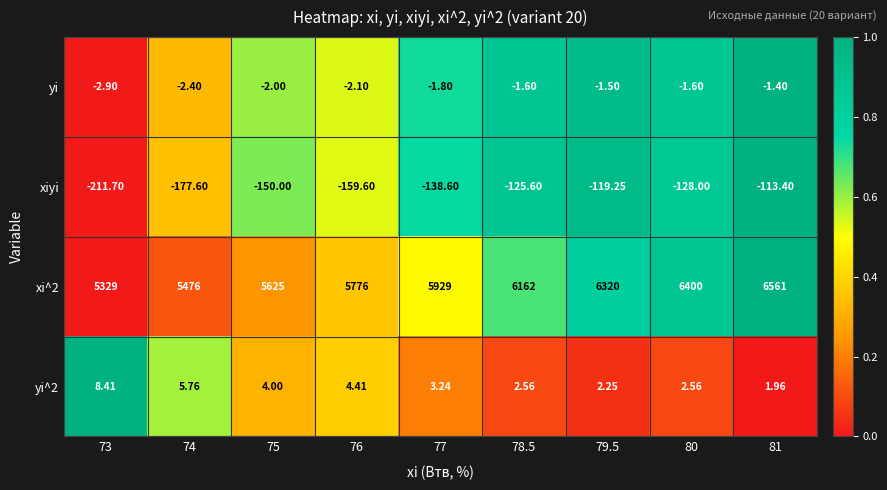

At which category does the chart reach its peak across all series?

81